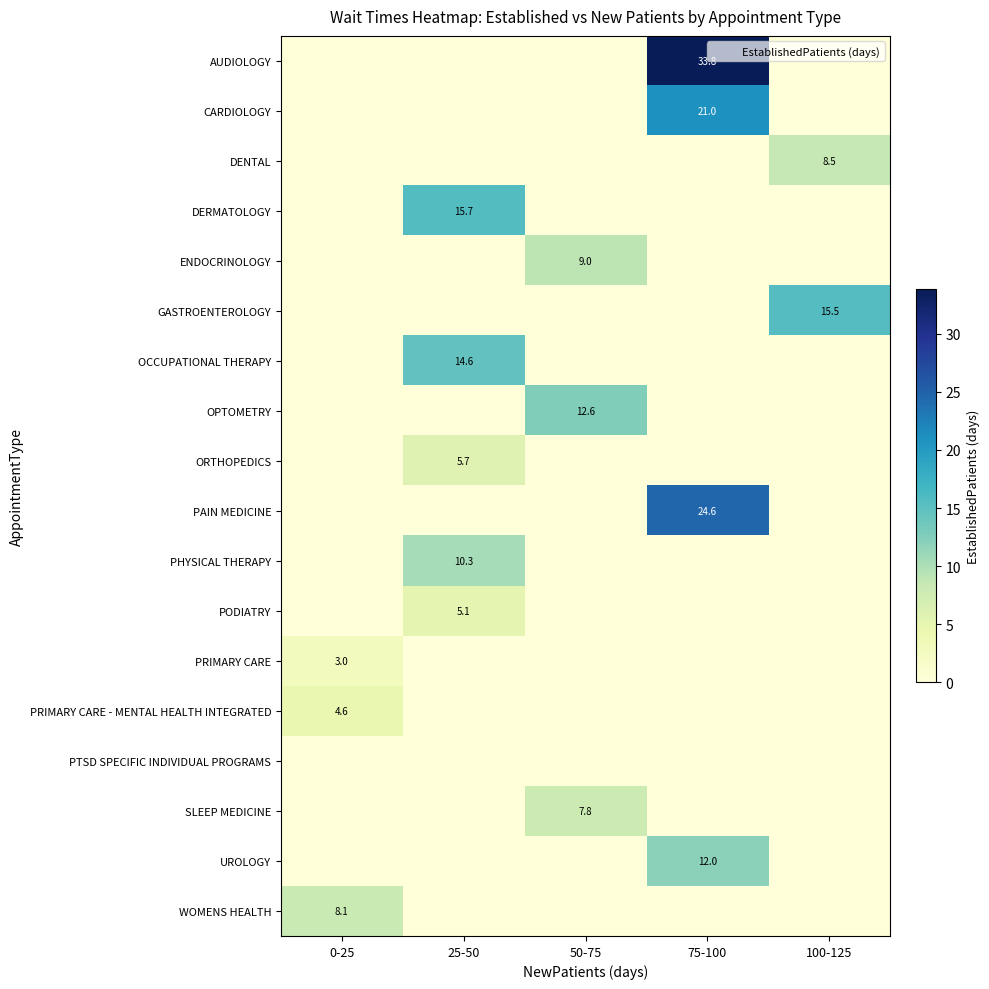

What is the average value of the AUDIOLOGY series?

6.8